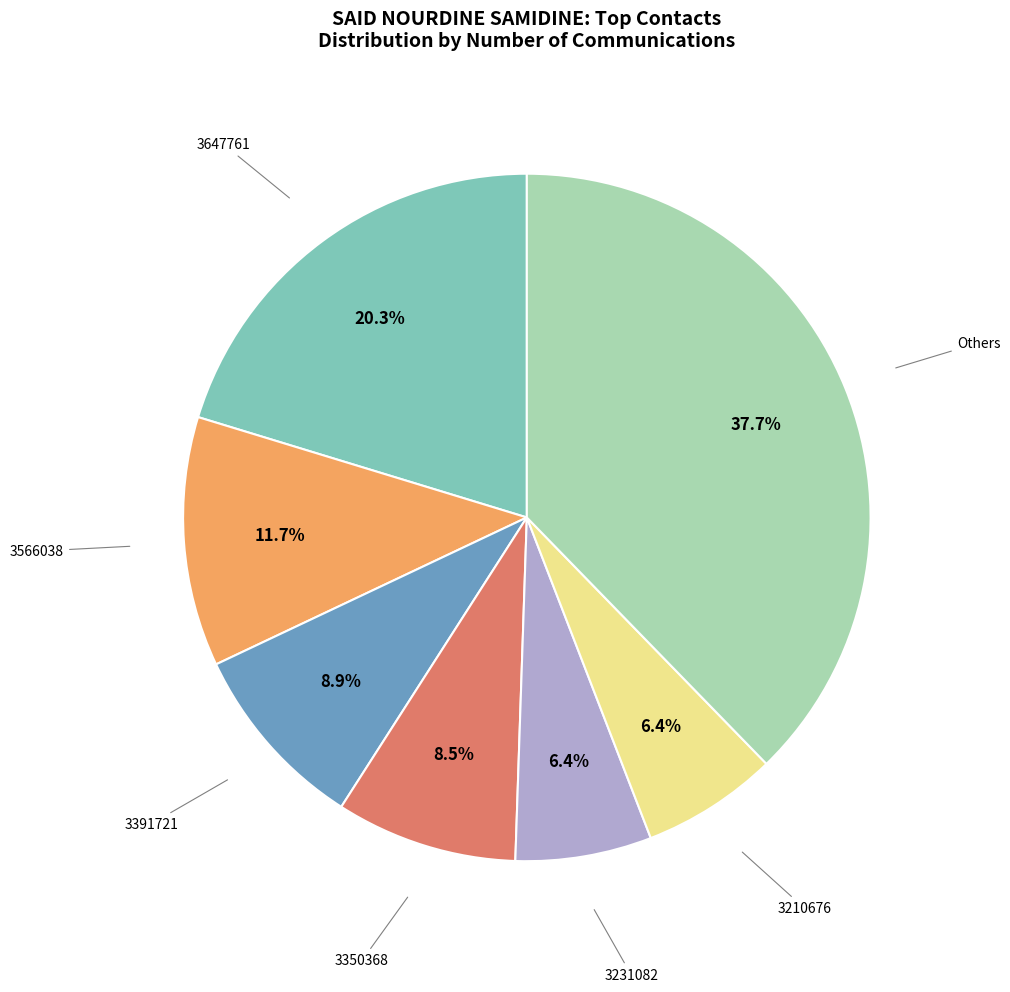

Which slice is the largest?

Others